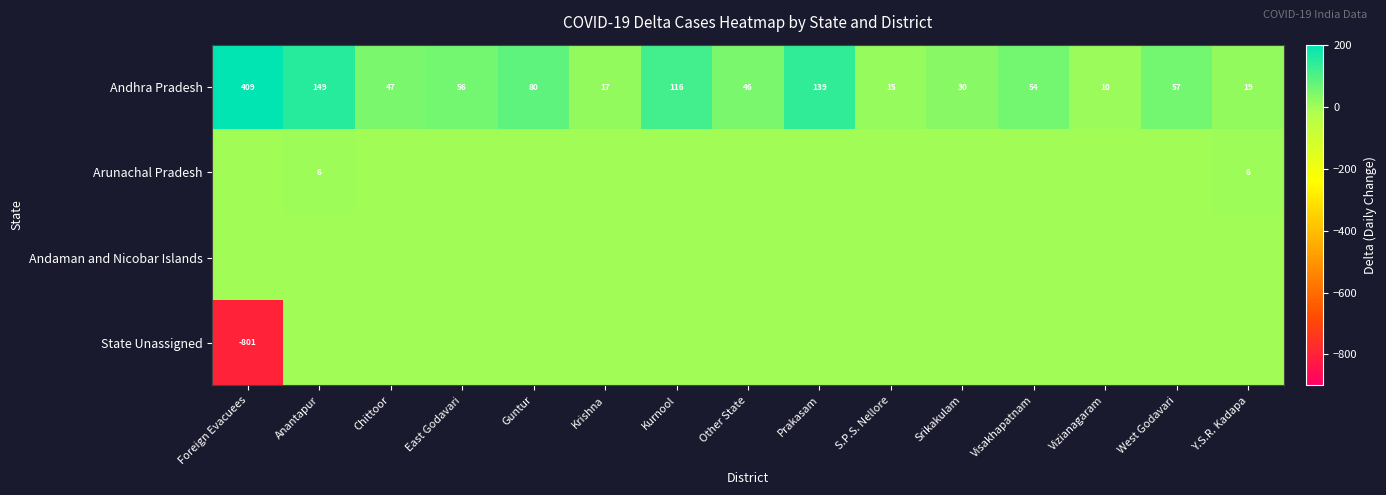

Where does the Andhra Pradesh series first go above 54?

Foreign Evacuees